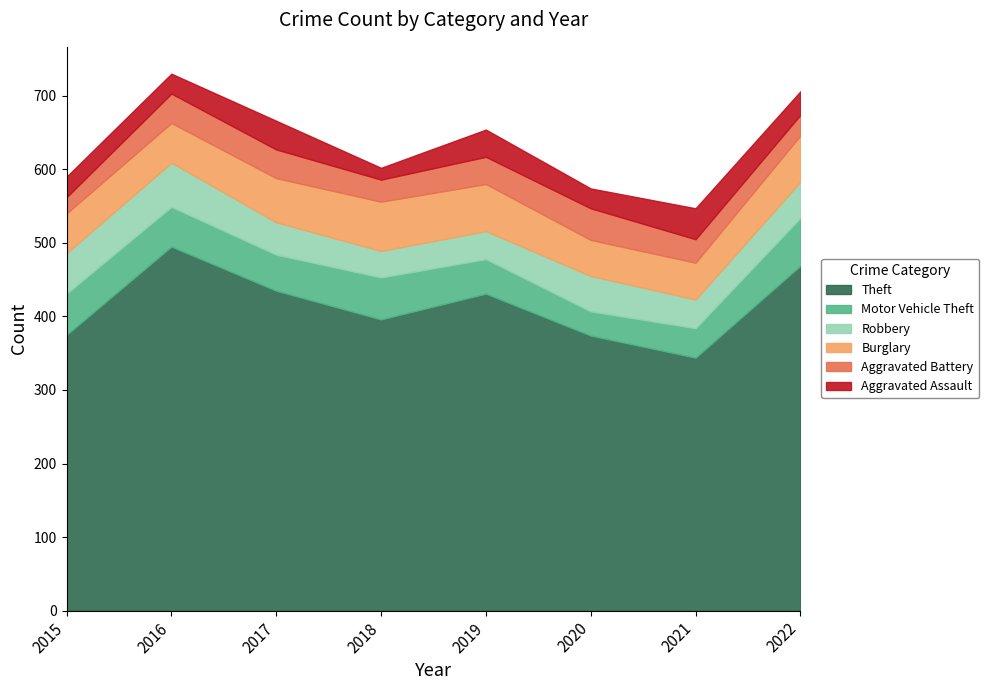

The Motor Vehicle Theft series shows 16 at 2019. True or false?

False